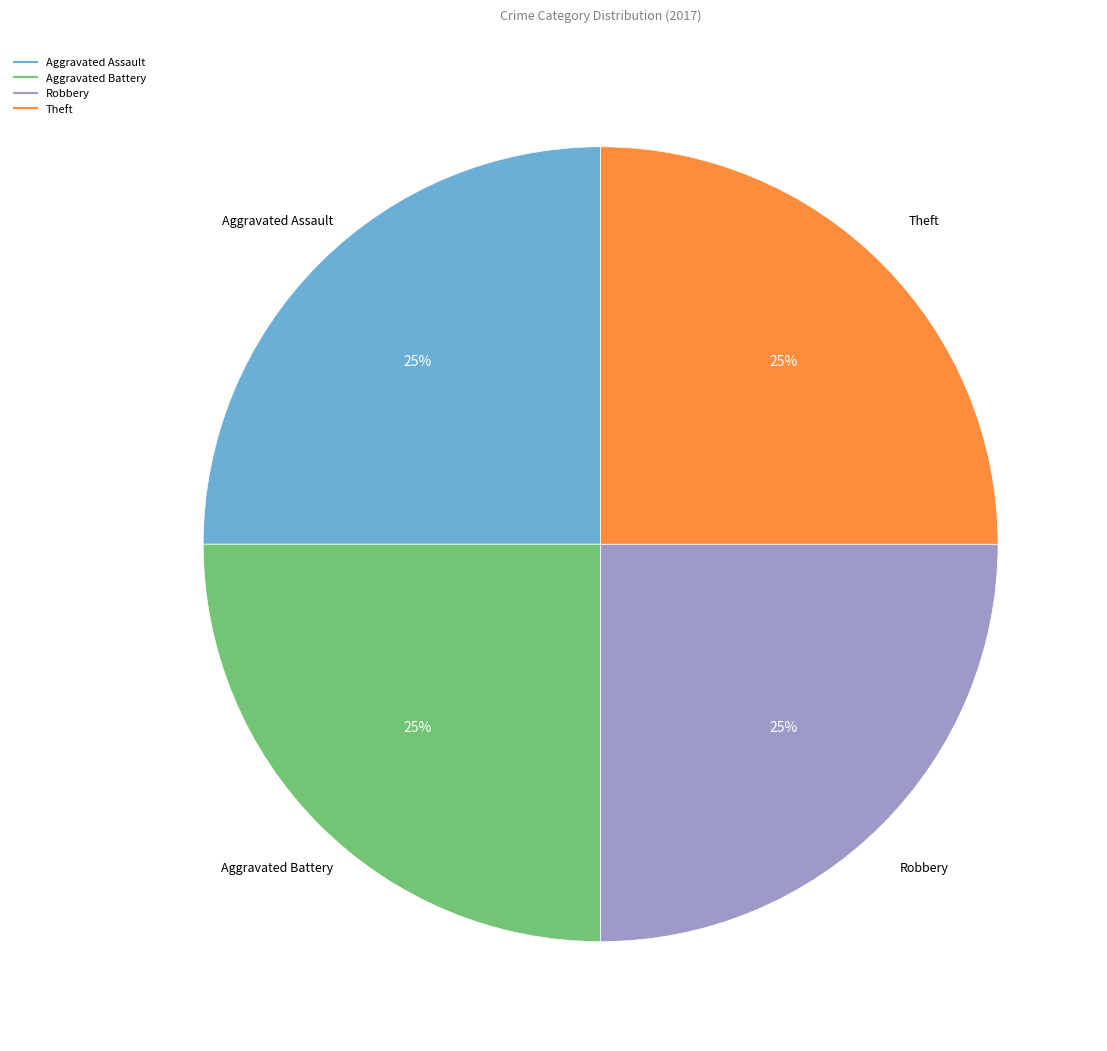

To the nearest percent, what is the average slice percentage?

25%